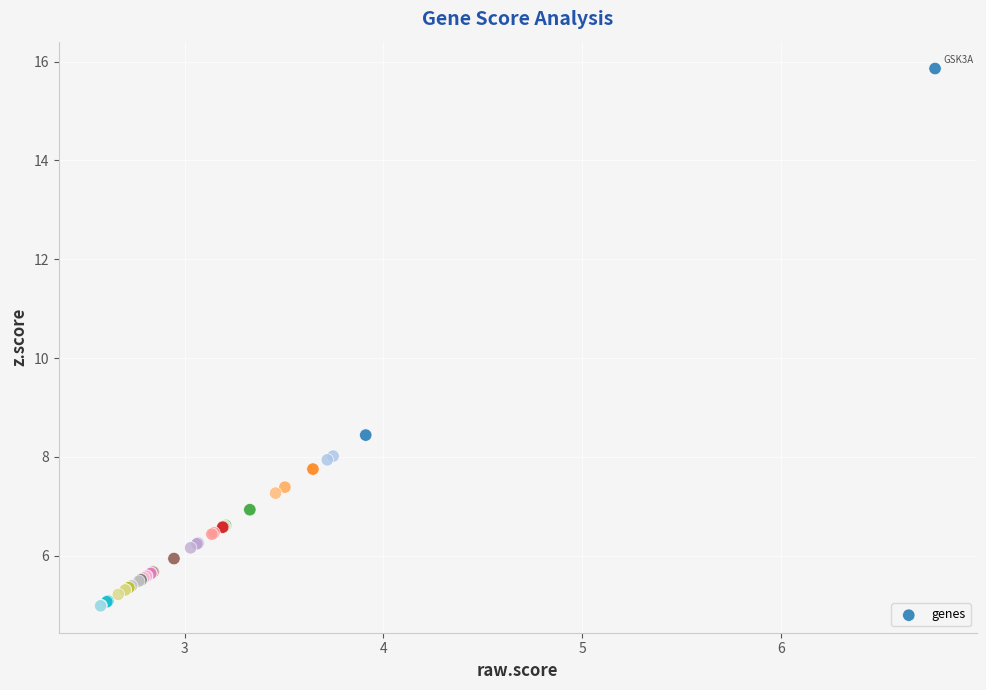

What Y value in the scatter plot is closest to 10?

8.4